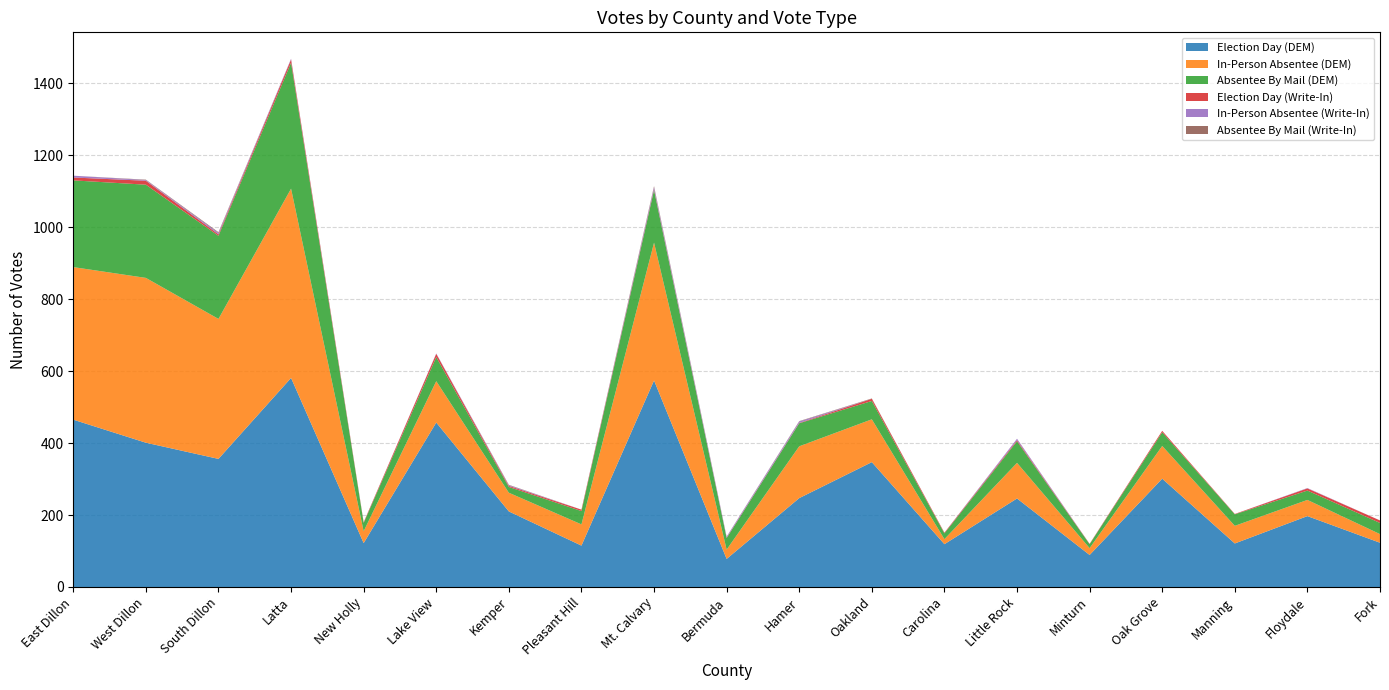

Reading right to left, list all the values displayed in this chart.

Election Day (DEM): 123	197	121	301	89	246	119	347	247	78	574	115	210	457	122	581	356	401	465
In-Person Absentee (DEM): 24	45	49	91	19	99	14	119	144	26	383	59	52	115	33	526	389	458	424
Absentee By Mail (DEM): 31	26	32	38	11	60	16	51	64	32	146	37	16	67	23	350	231	259	241
Election Day (Write-In): 7	6	1	4	1	3	2	6	1	1	2	4	3	9	2	9	4	11	8
In-Person Absentee (Write-In): 0	1	0	0	0	4	0	0	4	3	6	0	2	1	0	2	4	2	5
Absentee By Mail (Write-In): 0	0	0	0	0	0	0	1	1	0	3	0	1	0	0	0	2	1	0